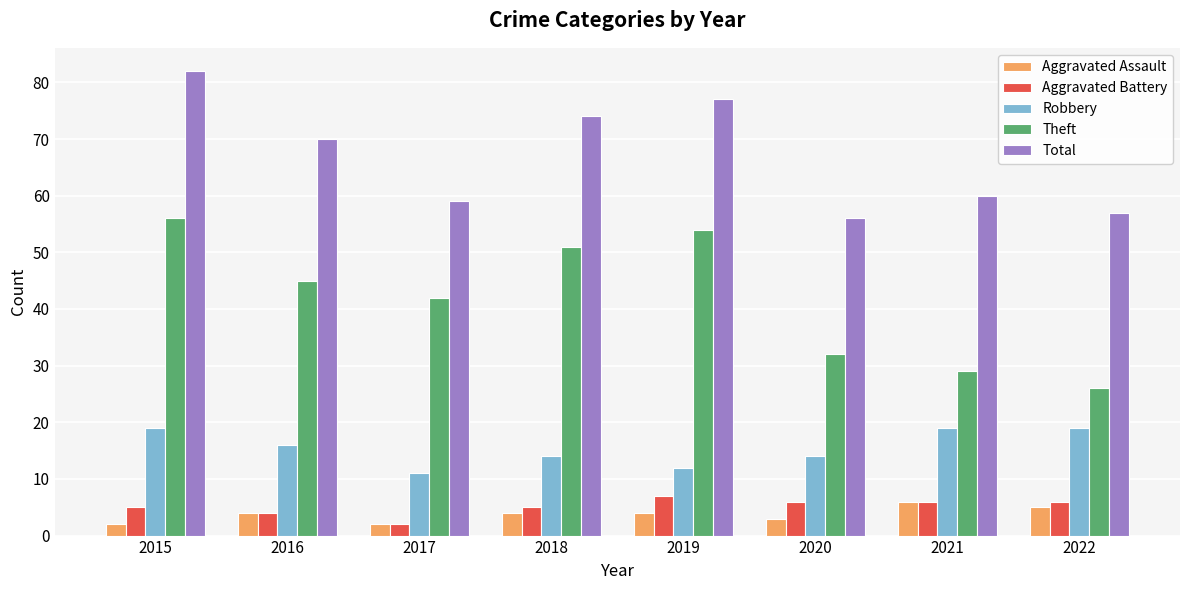

What is the difference between the Aggravated Battery values at 2022 and 2017?

4